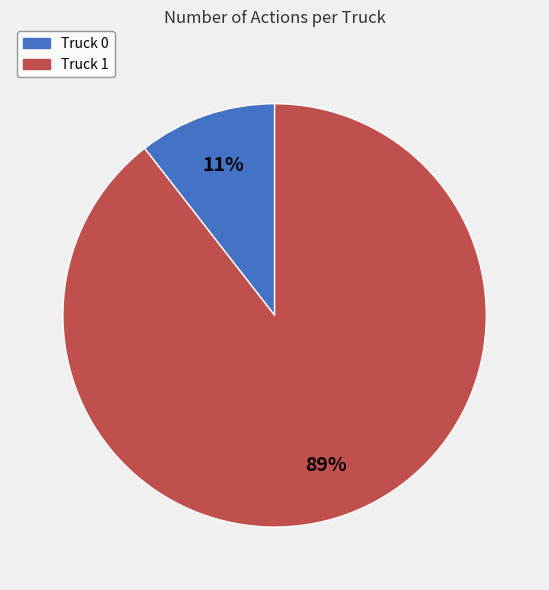

To the nearest percent, what is the average slice percentage?

50%